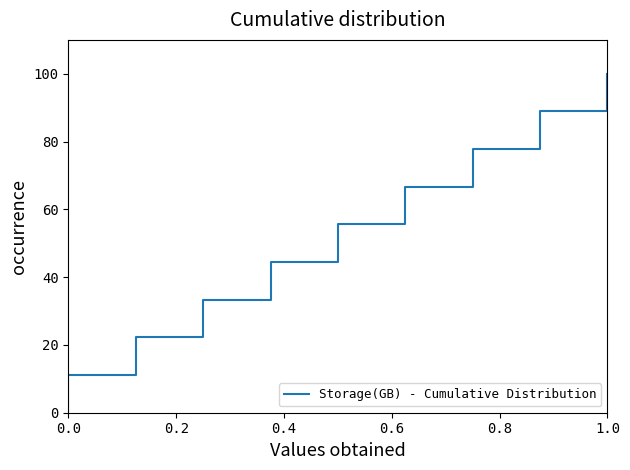

What is the greatest value displayed?

100.0